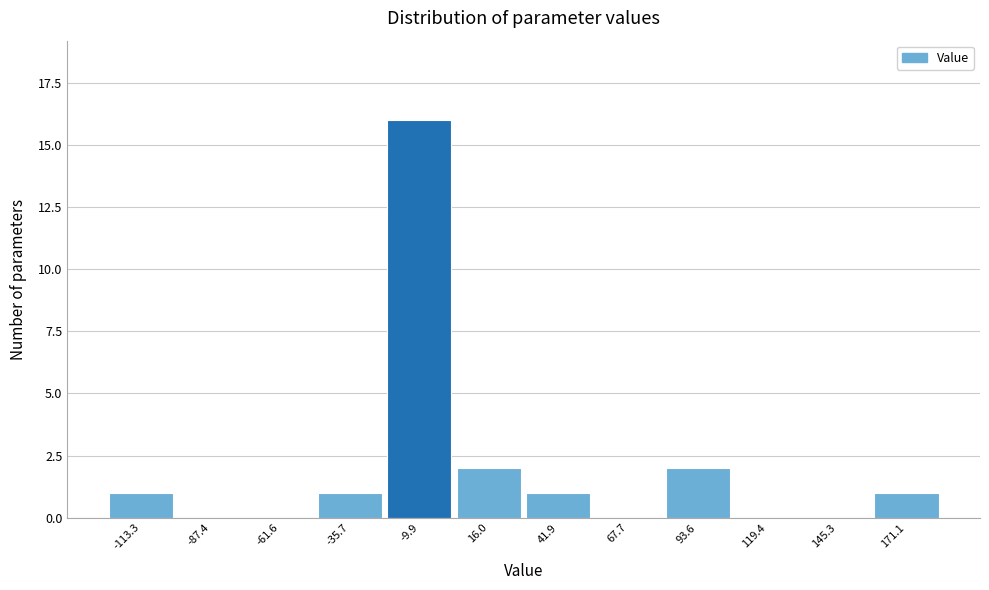

Reading right to left, list all the values displayed in this chart.

171.1=1	145.3=0	119.4=0	93.6=2	67.7=0	41.9=1	16.0=2	-9.9=16	-35.7=1	-61.6=0	-87.4=0	-113.3=1